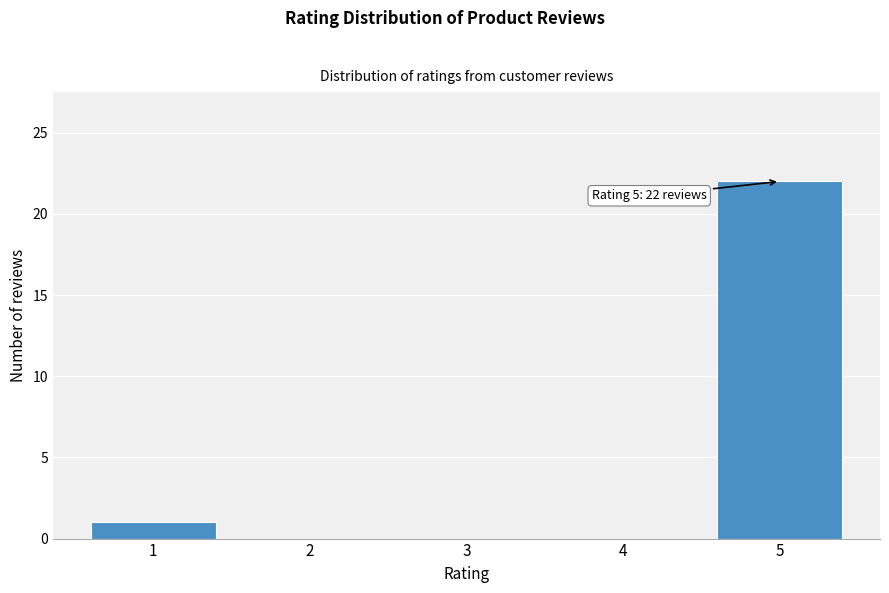

Over which range of the x-axis is the bar tallest?

4.5 to 5.5